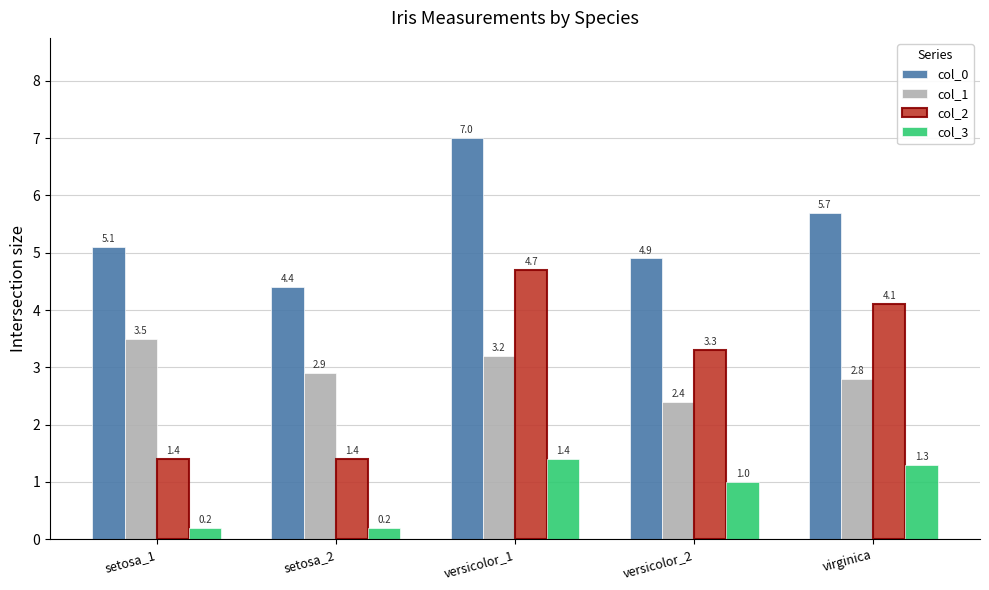

Rank the series by their maximum value, from highest to lowest.

col_0, col_2, col_1, col_3